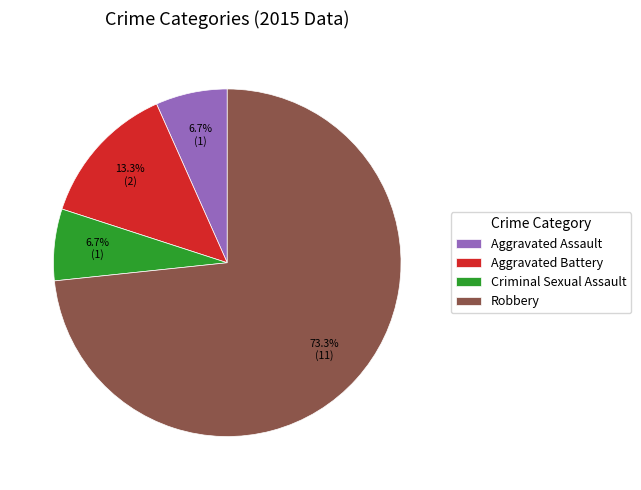

To the nearest percent, what percentage of the pie is Aggravated Assault?

7%